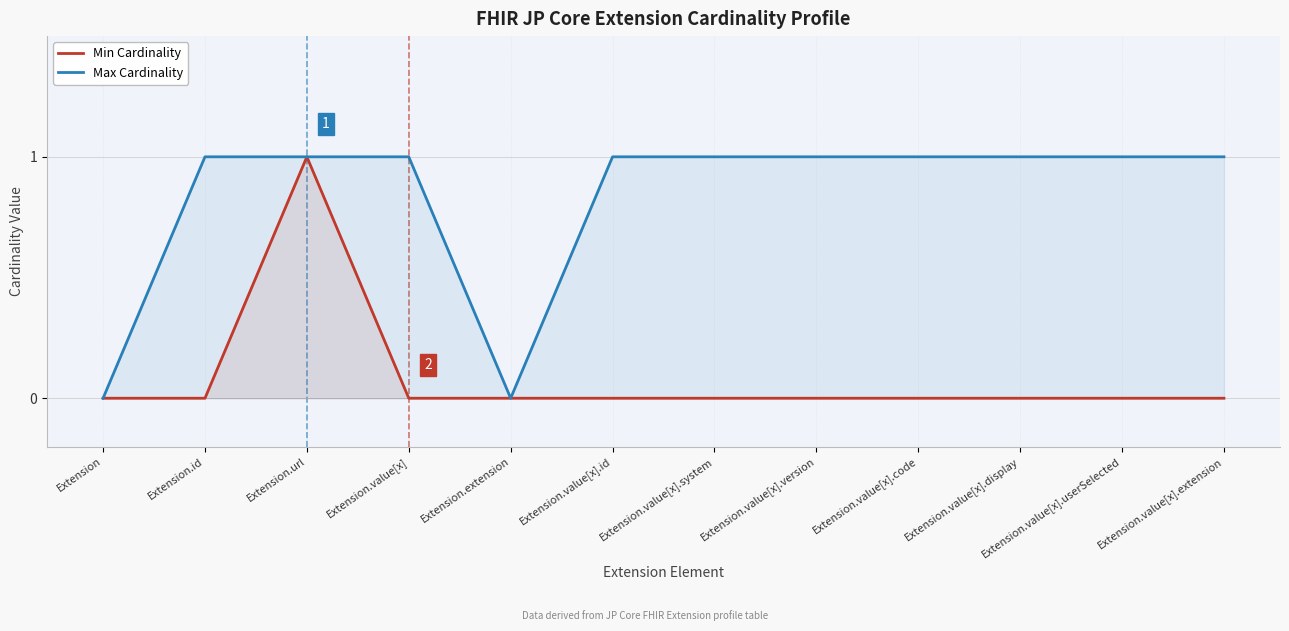

True or false: Min Cardinality and Max Cardinality intersect in this chart.

False